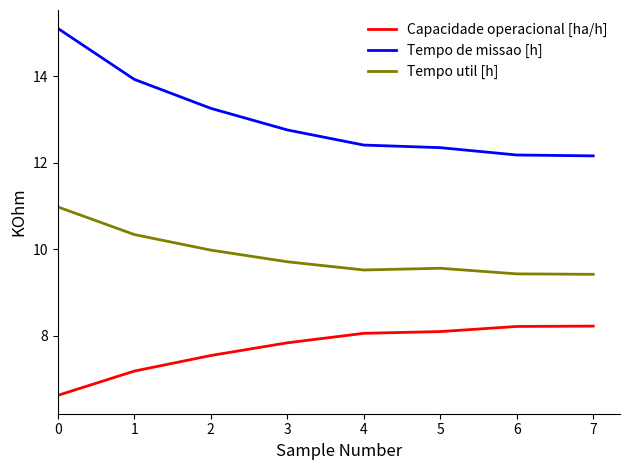

True or false: Tempo de missao [h] and Capacidade operacional [ha/h] cross at least once.

False